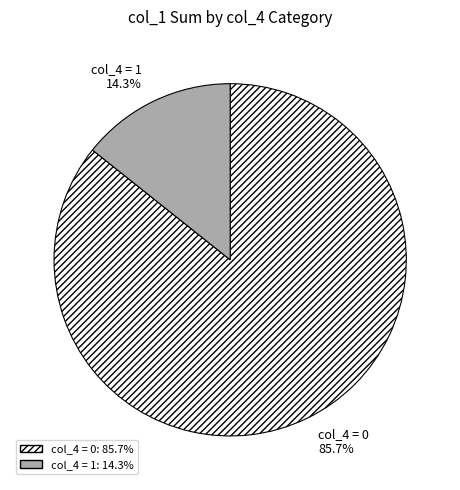

Between col_4 = 1 and col_4 = 0, which is larger?

col_4 = 0